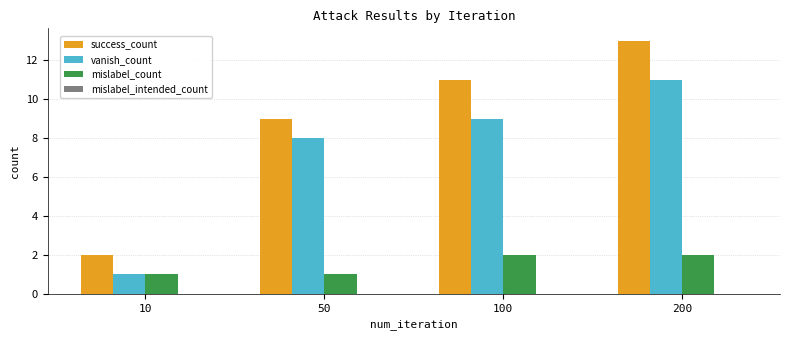

Reading left to right, what are all the values shown in this chart?

success_count: 10=2	50=9	100=11	200=13
vanish_count: 10=1	50=8	100=9	200=11
mislabel_count: 10=1	50=1	100=2	200=2